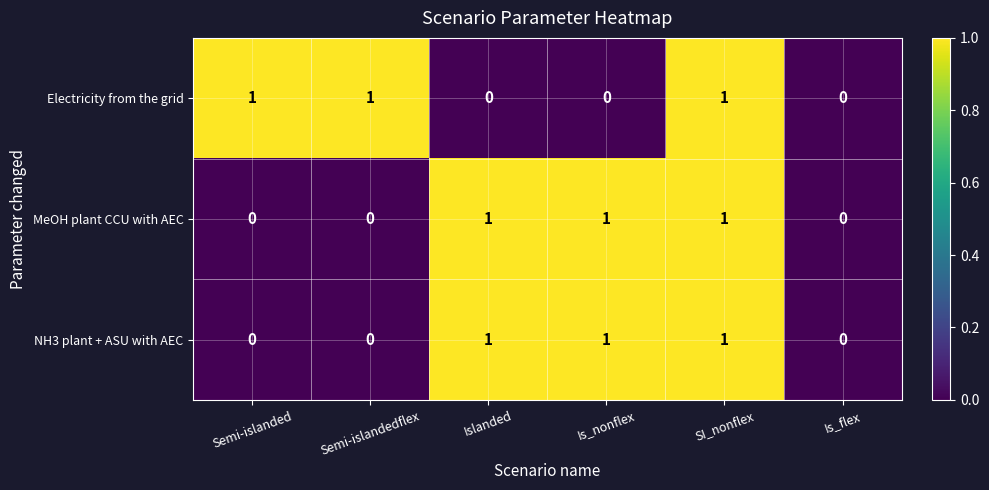

Reading left to right, what are all the values shown in this chart?

Electricity from the grid: 1	1	0	0	1	0
MeOH plant CCU with AEC: 0	0	1	1	1	0
NH3 plant + ASU with AEC: 0	0	1	1	1	0